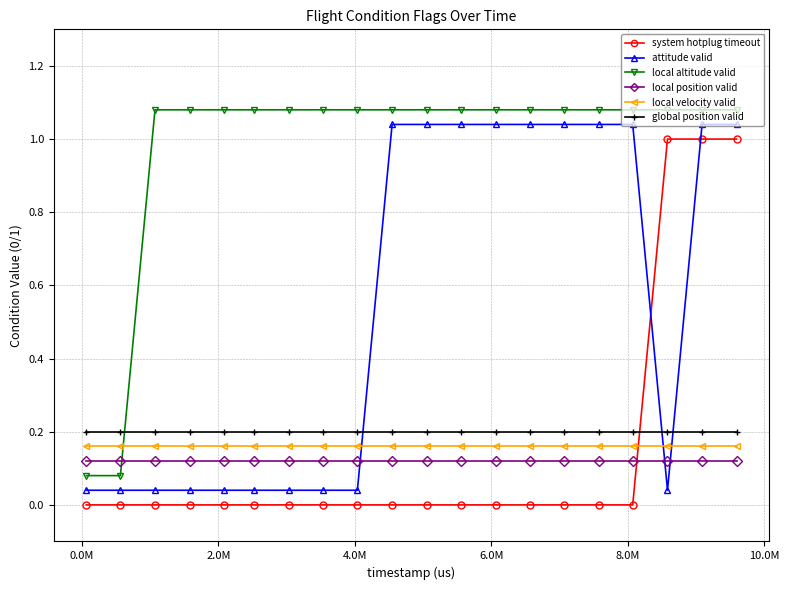

What is the average value of the attitude valid series?

0.5